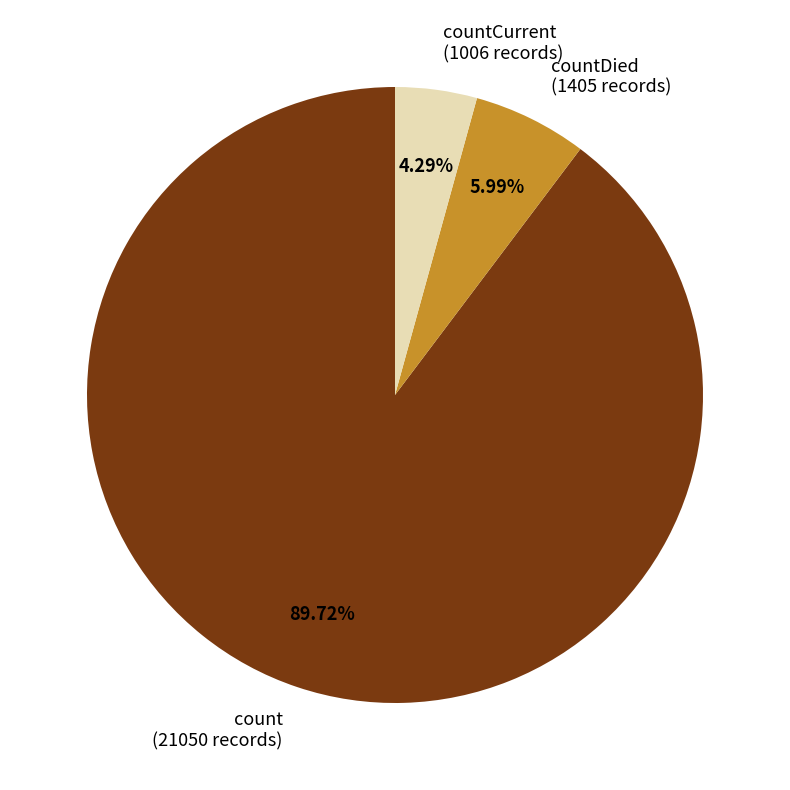

Combined, do count (21050 records) and countDied (1405 records) account for over 50%?

Yes